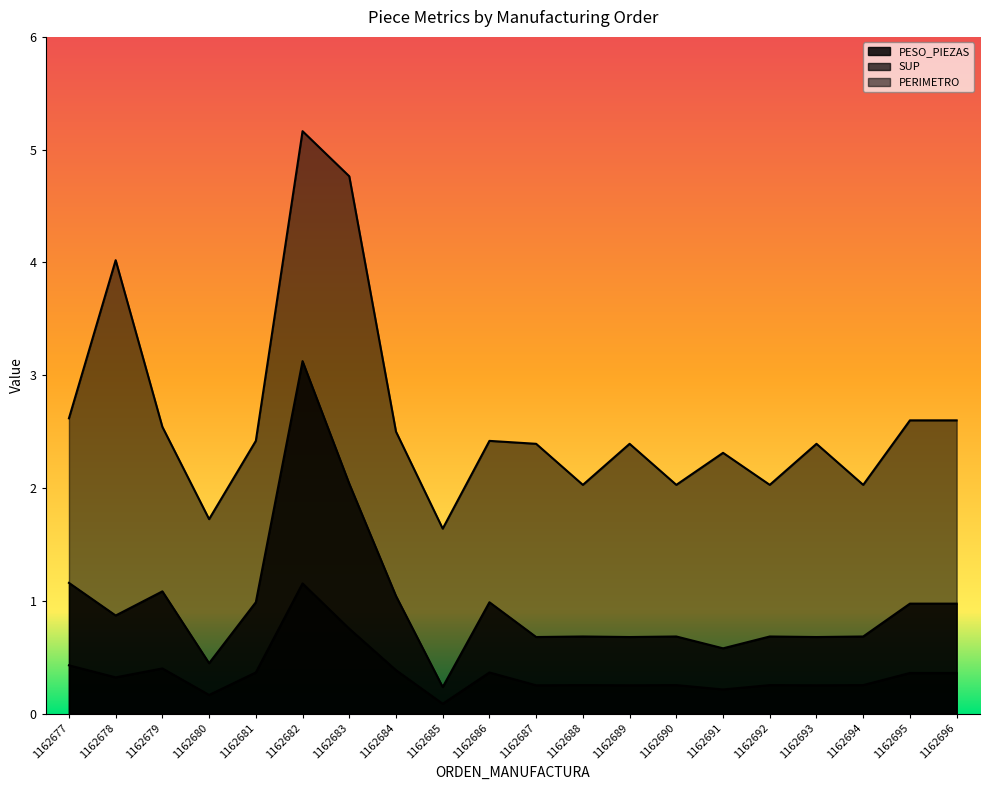

Count the number of data series in this chart.

3